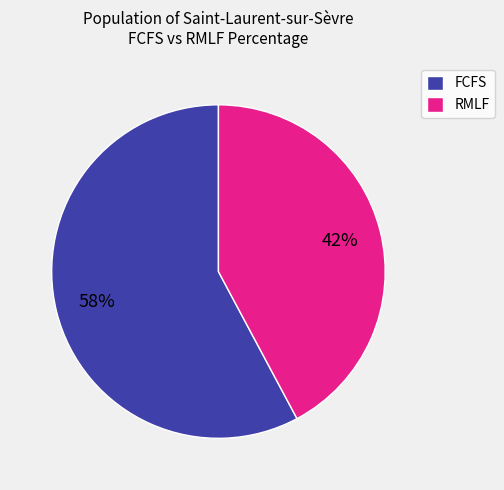

Which has a higher value, RMLF or FCFS?

FCFS